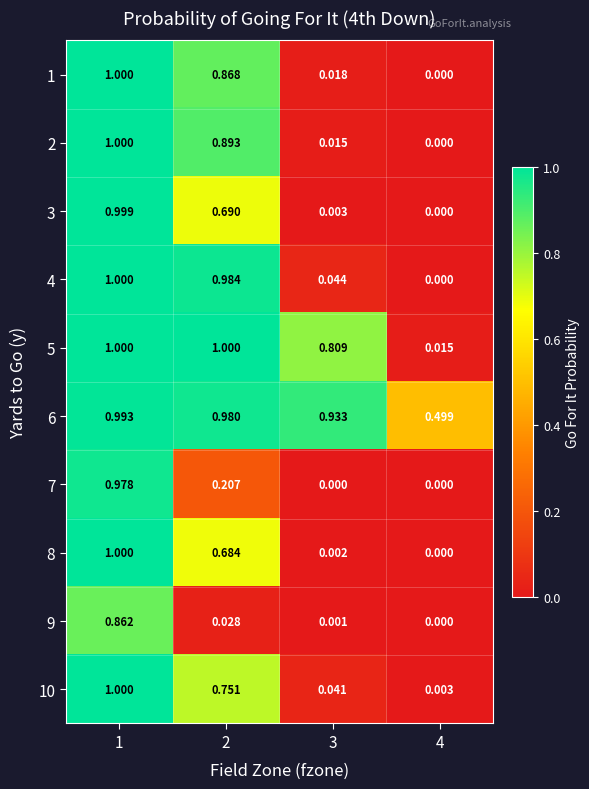

Count the number of data series in this chart.

10